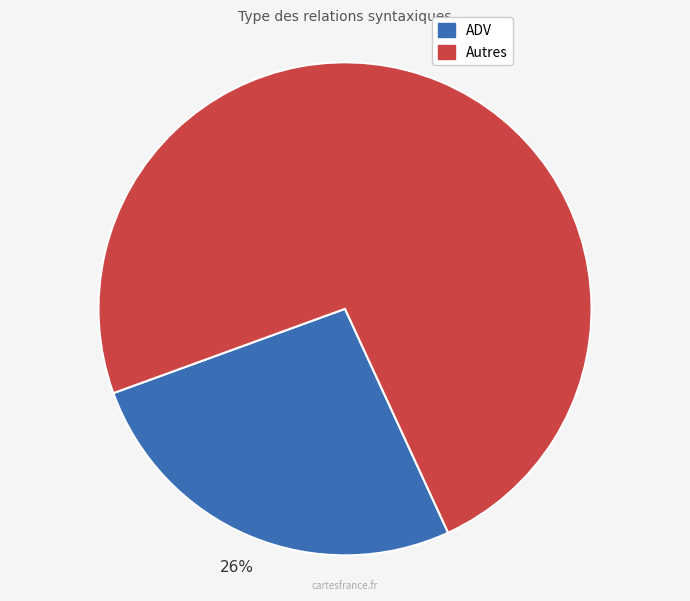

To the nearest percent, what is the average slice percentage?

50%